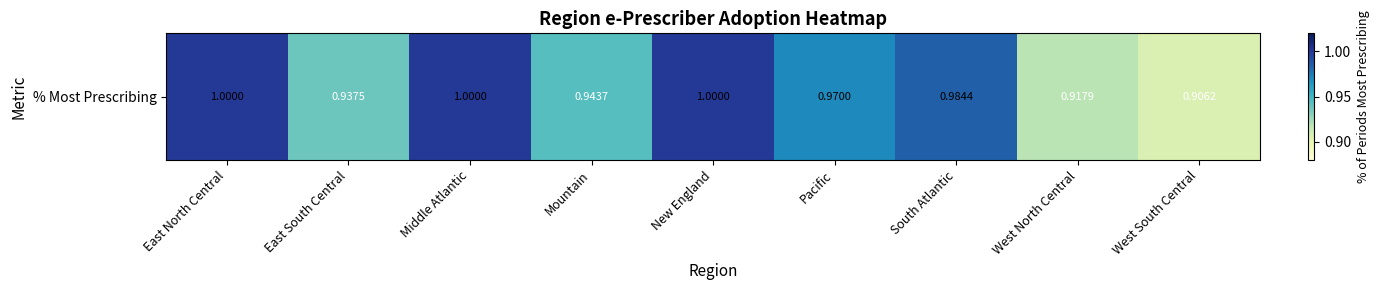

The chart shows a value of 1.4 at Middle Atlantic. True or false?

False